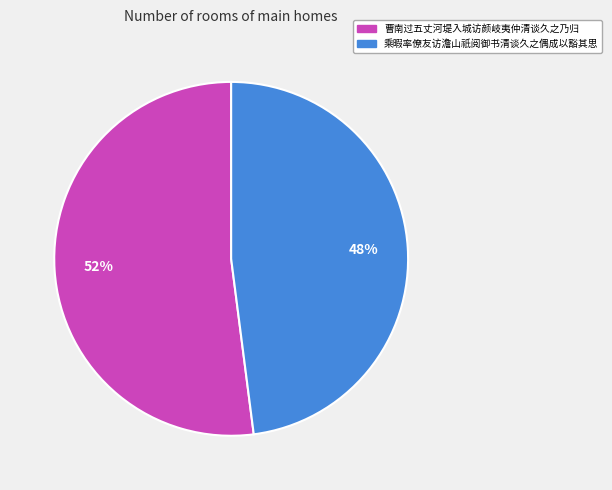

Which slice is the smallest?

乘暇率僚友访澹山祇阅御书清谈久之偶成以豁其思